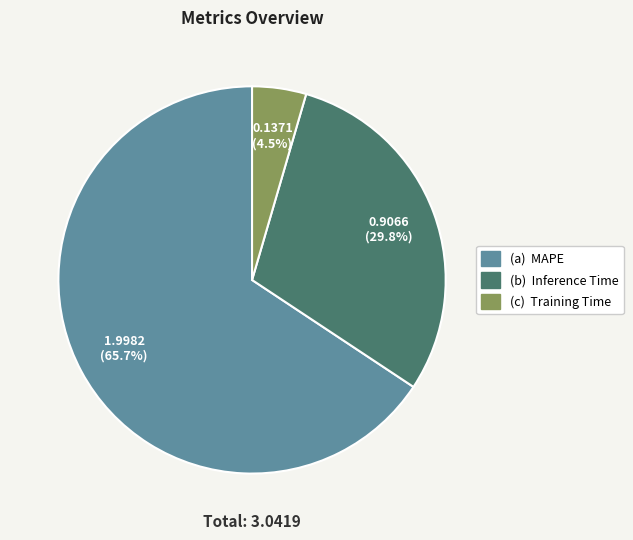

Is there any slice that represents more than half of the pie?

Yes